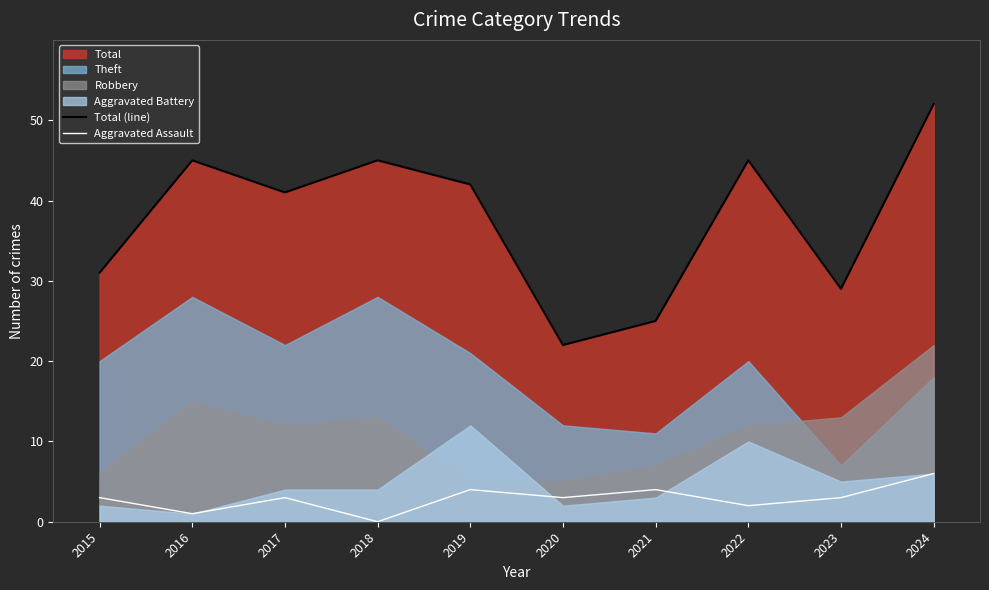

At which category is the sum across all series the highest?

2024